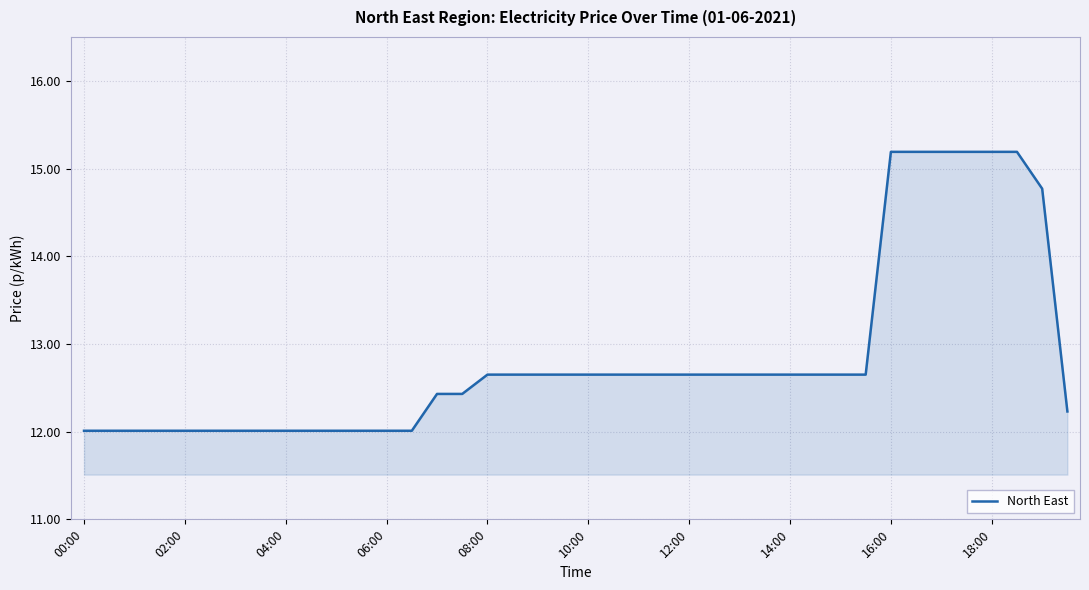

Does the chart display data point markers on the line(s)?

No